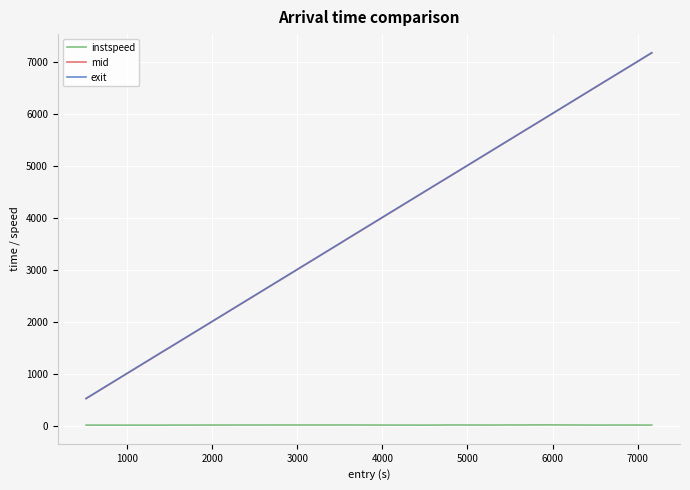

Which series has the largest range (max minus min)?

mid